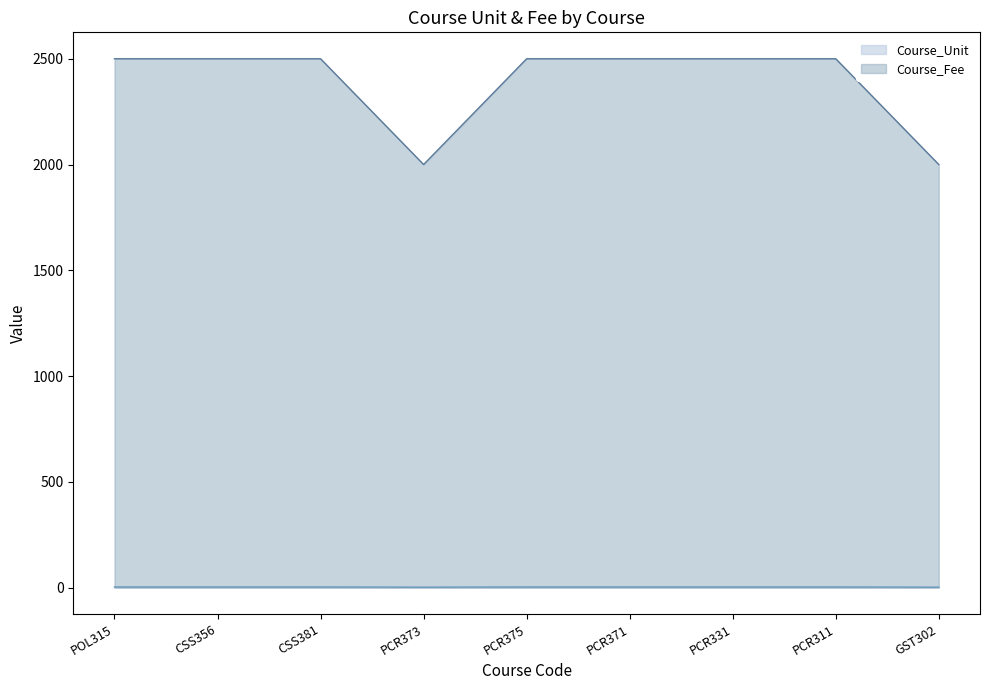

True or false: Course_Fee and Course_Unit cross at least once.

False